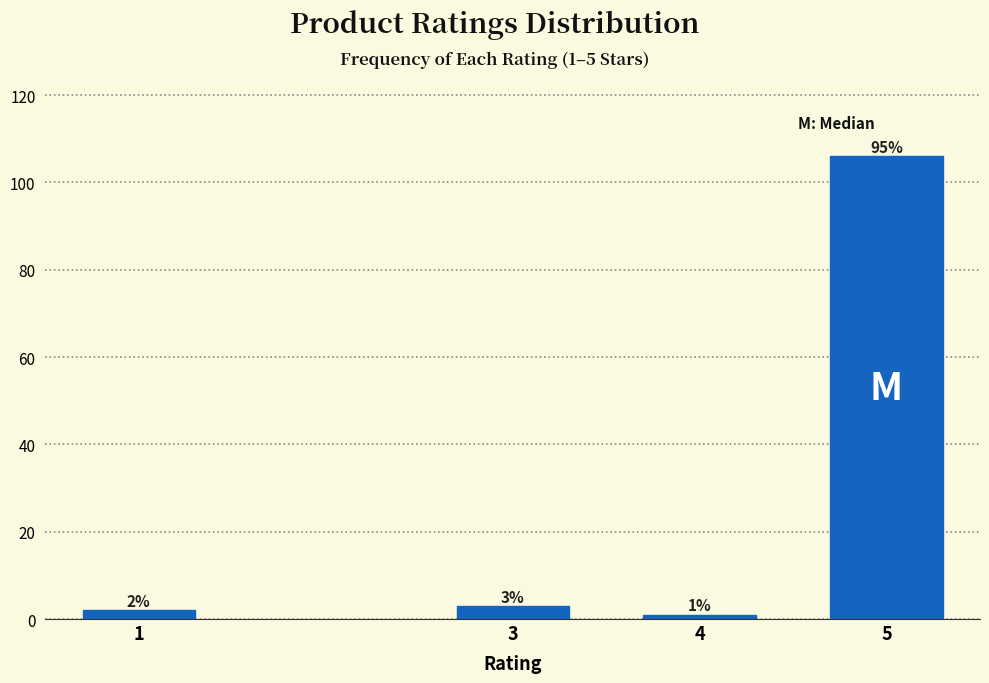

Reading left to right, transcribe all the data shown in this chart.

1=2	3=3	4=1	5=106